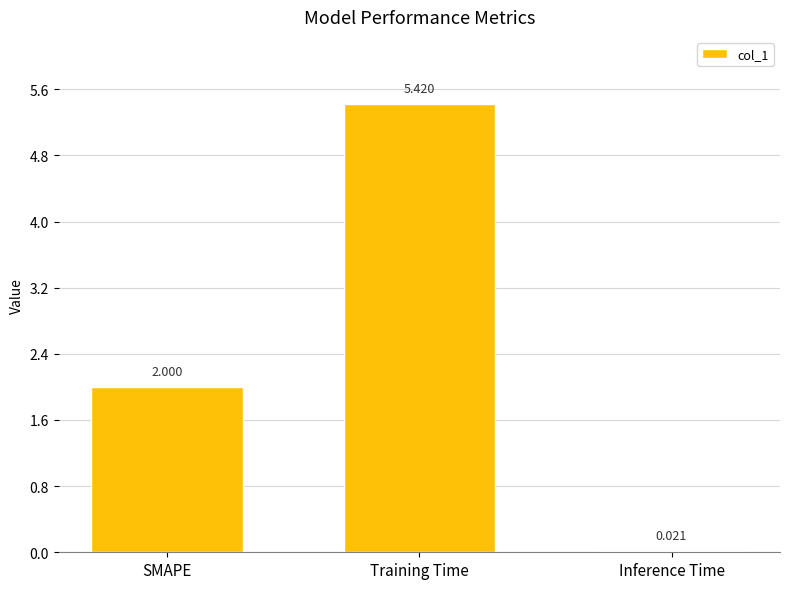

What is the label of the 1st bar from the left?

SMAPE